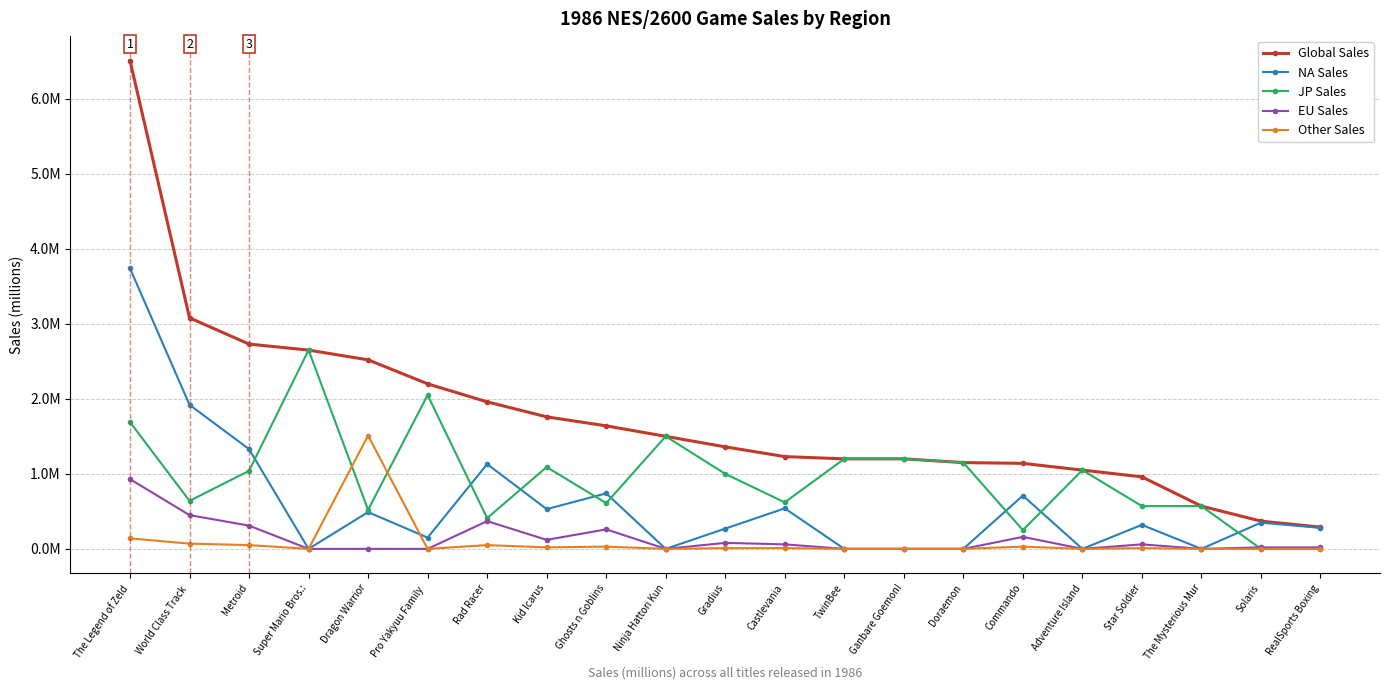

What is the highest value of the JP Sales series?

2.6